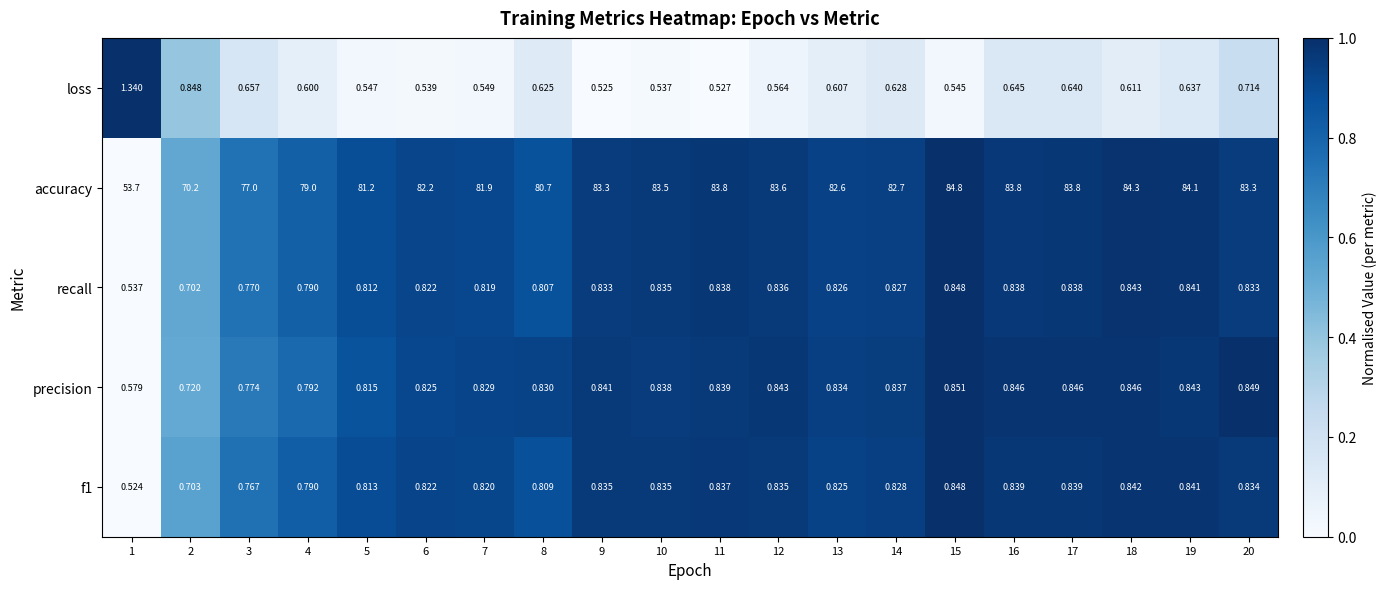

Is the value of f1 at 11 greater than the value of accuracy at 11?

No